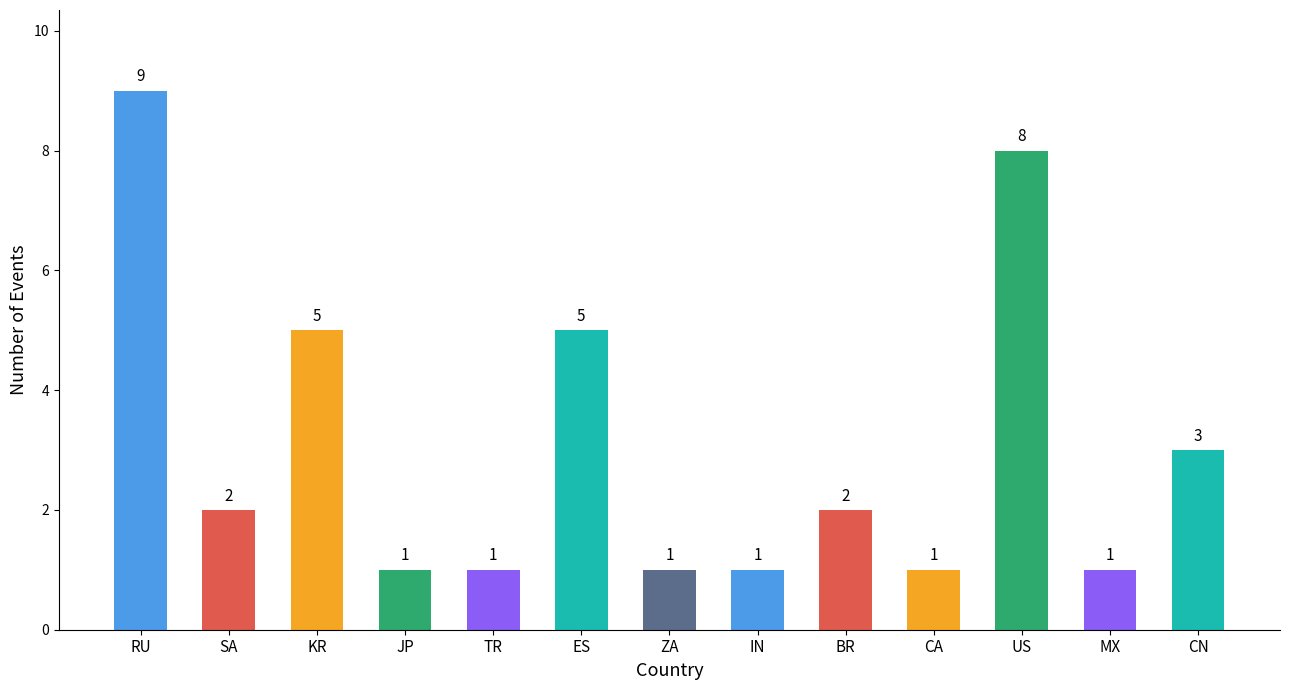

What is the ratio of the value at IN to the value at MX?

1.0